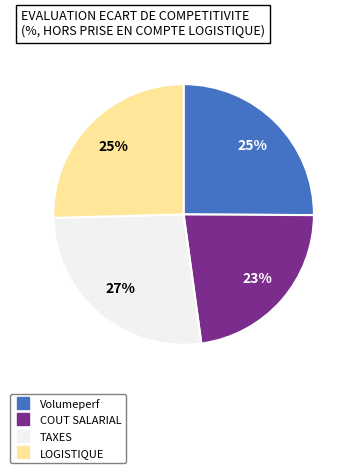

Does any single category account for the majority?

No